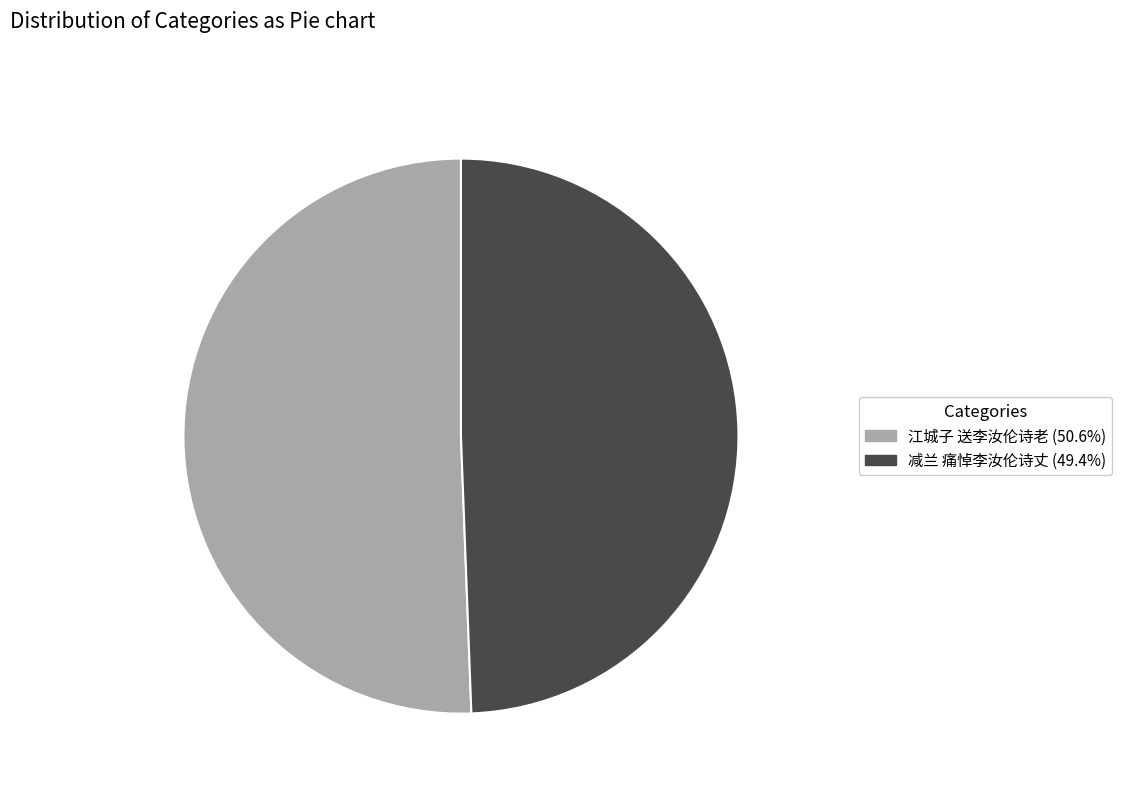

What is the ratio of the value at 江城子 送李汝伦诗老 to the value at 减兰 痛悼李汝伦诗丈?

1.0